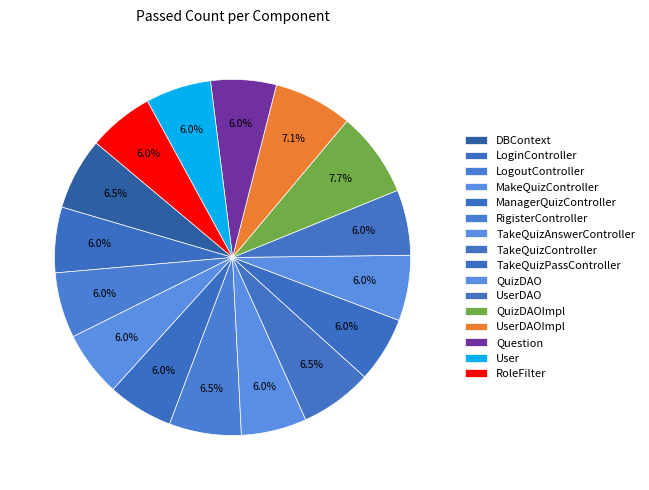

How many segments does this pie chart have?

16